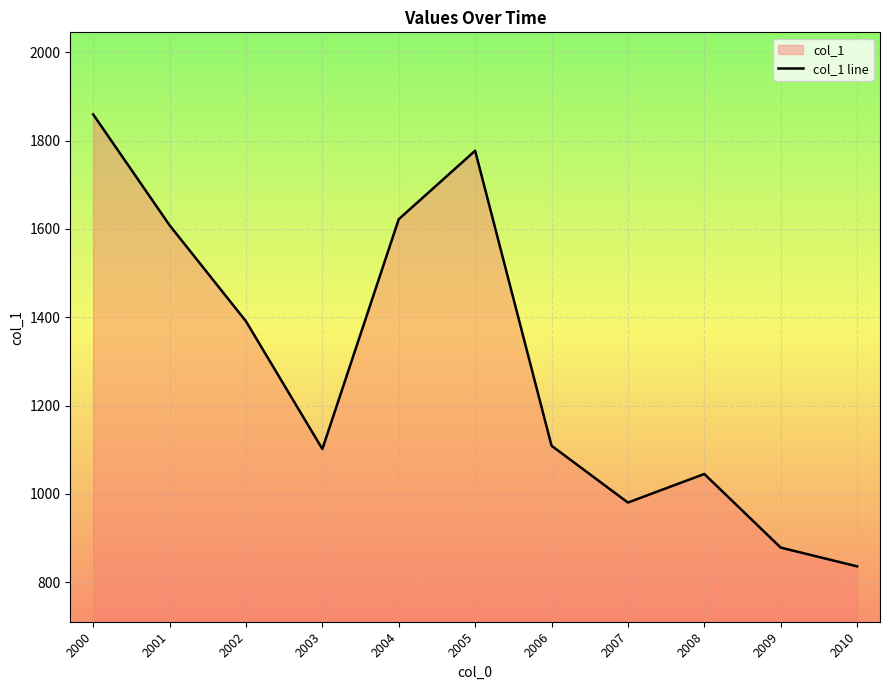

What is the sum of all values?

14207.0